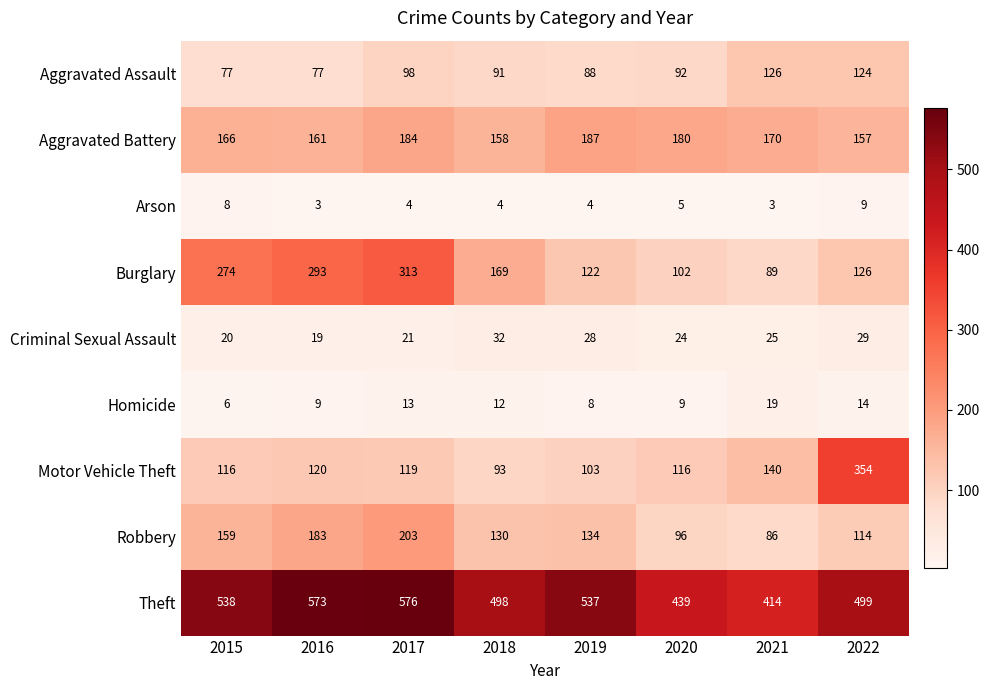

The Aggravated Assault series shows 28 at 2022. True or false?

False